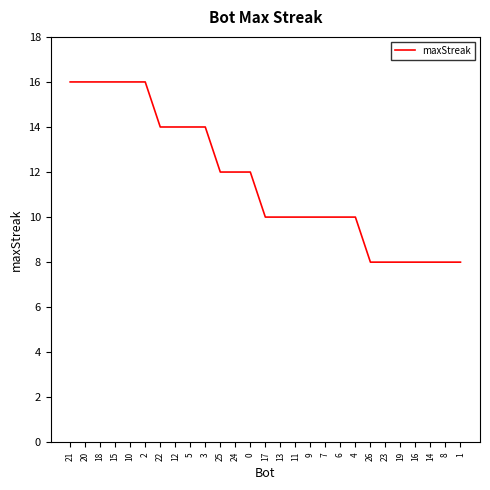

What is the smallest value displayed?

8